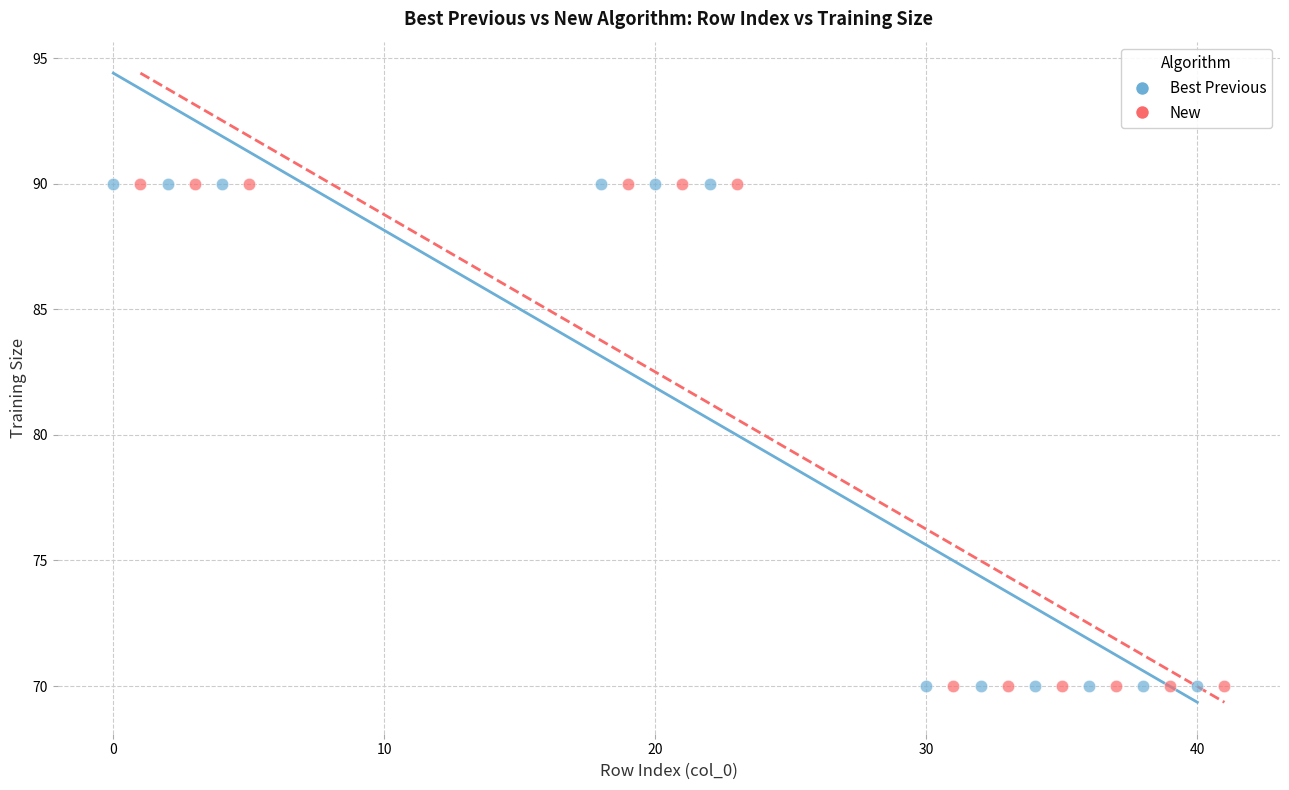

What are all the series names shown in the legend?

Best Previous, New